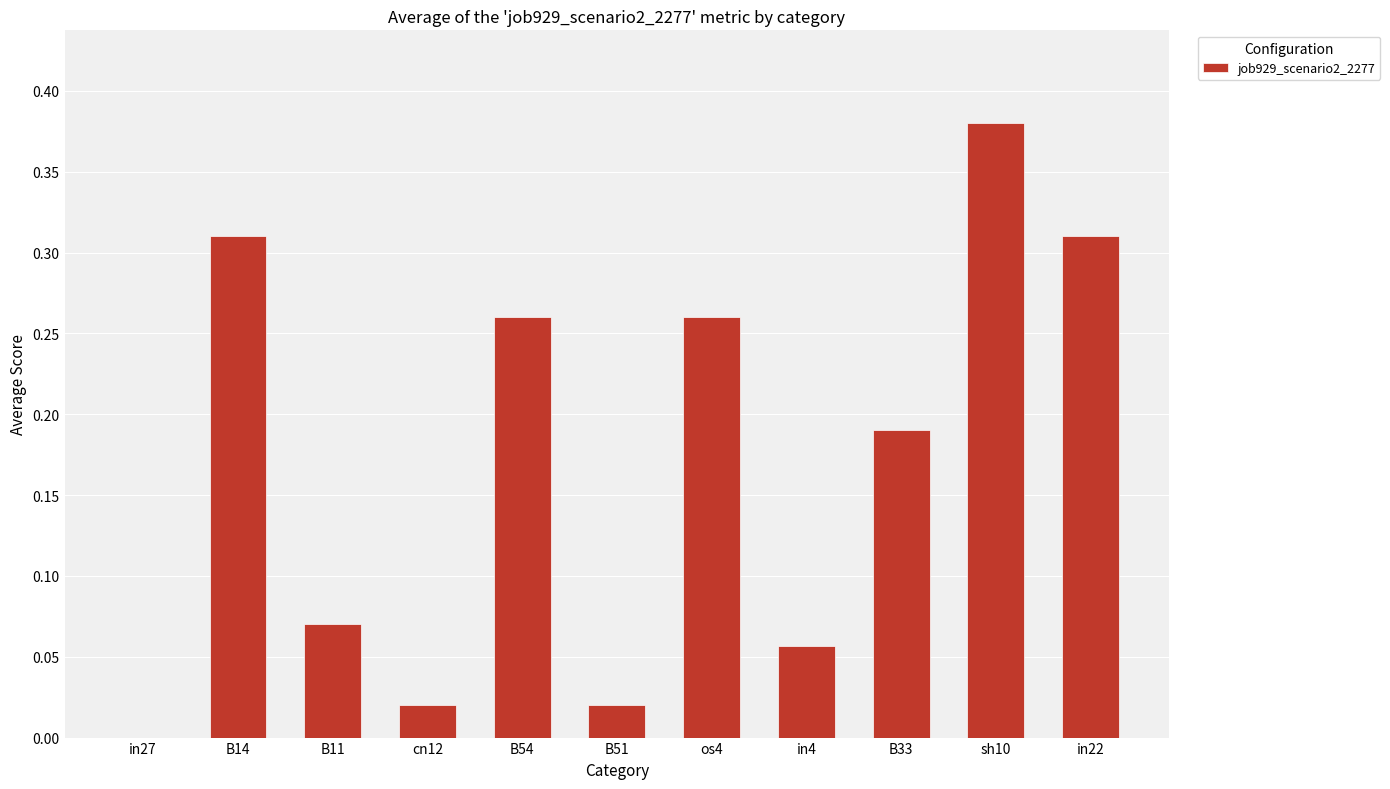

At which category does the chart reach its peak across all series?

sh10